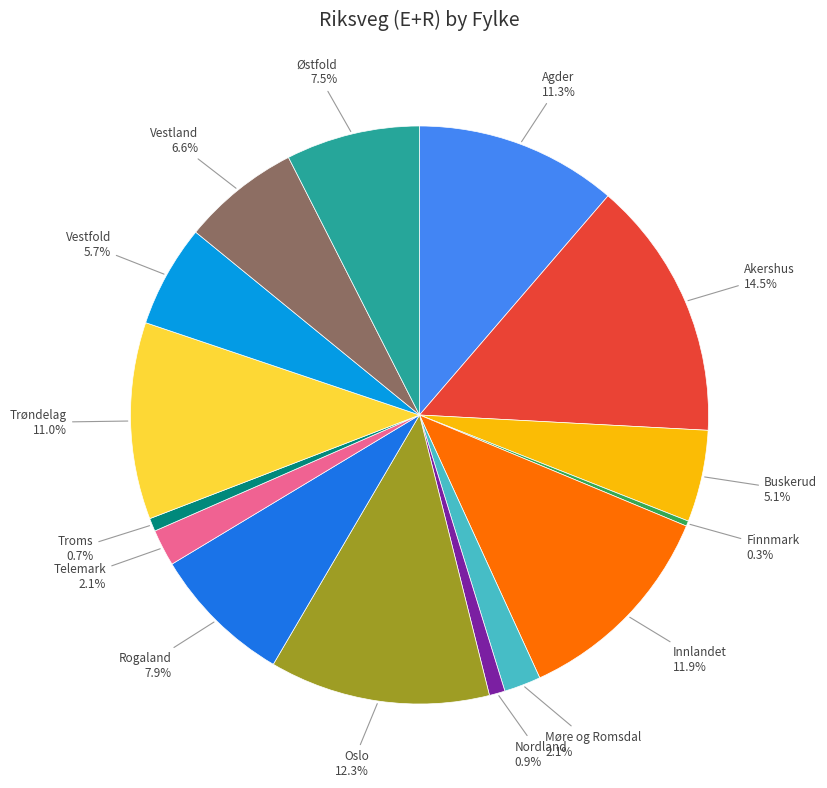

To the nearest percent, what is the difference between the largest and smallest slice percentages?

14%